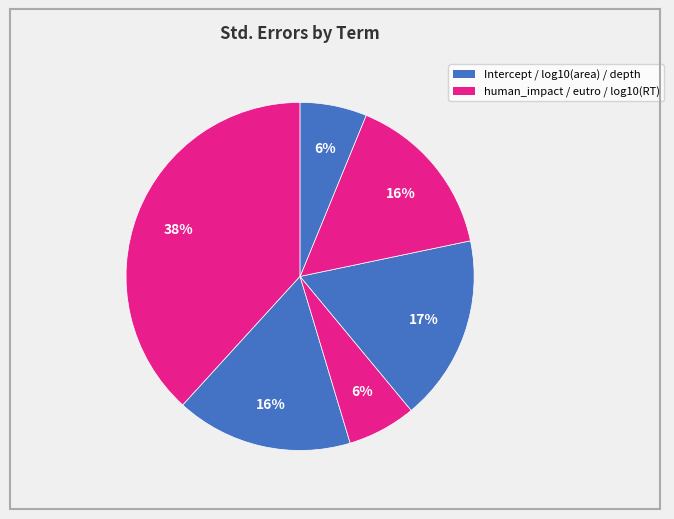

How many segments does this pie chart have?

6